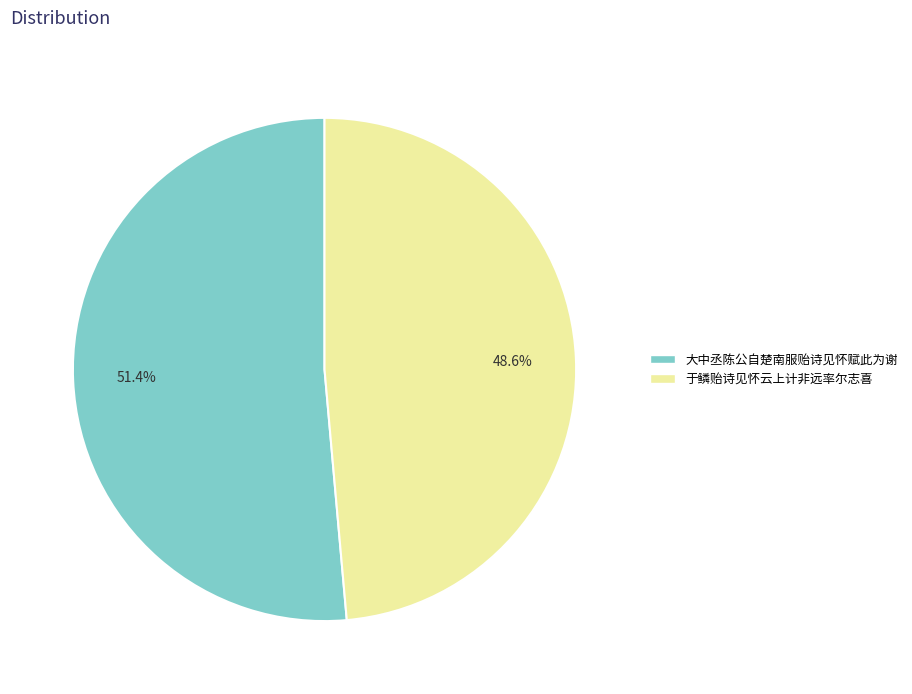

What is the largest slice in the pie chart?

大中丞陈公自楚南服贻诗见怀赋此为谢